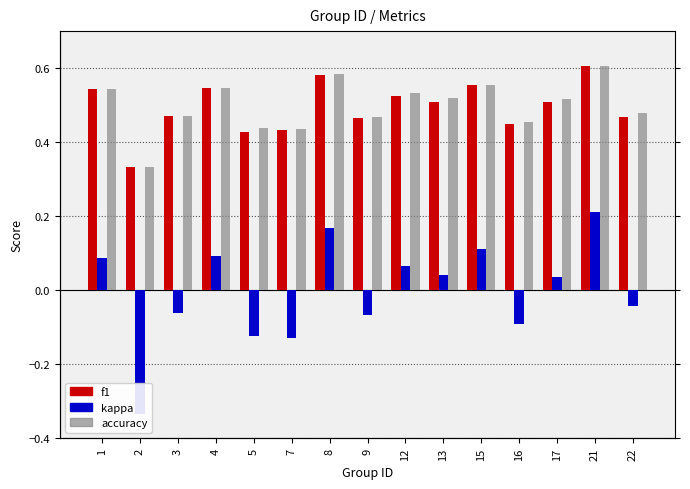

Which series has the largest total across all categories?

accuracy